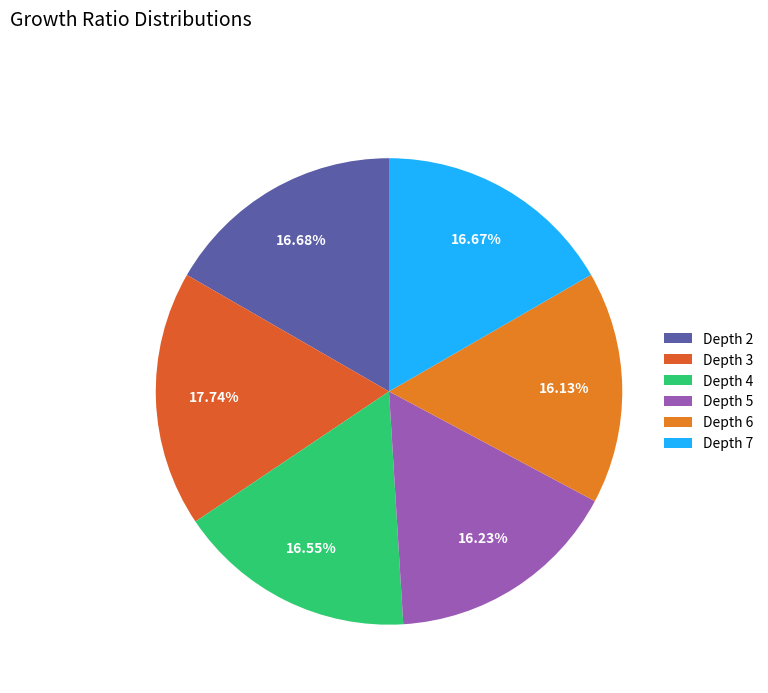

Do Depth 2 and Depth 4 together represent more than half of the pie?

No